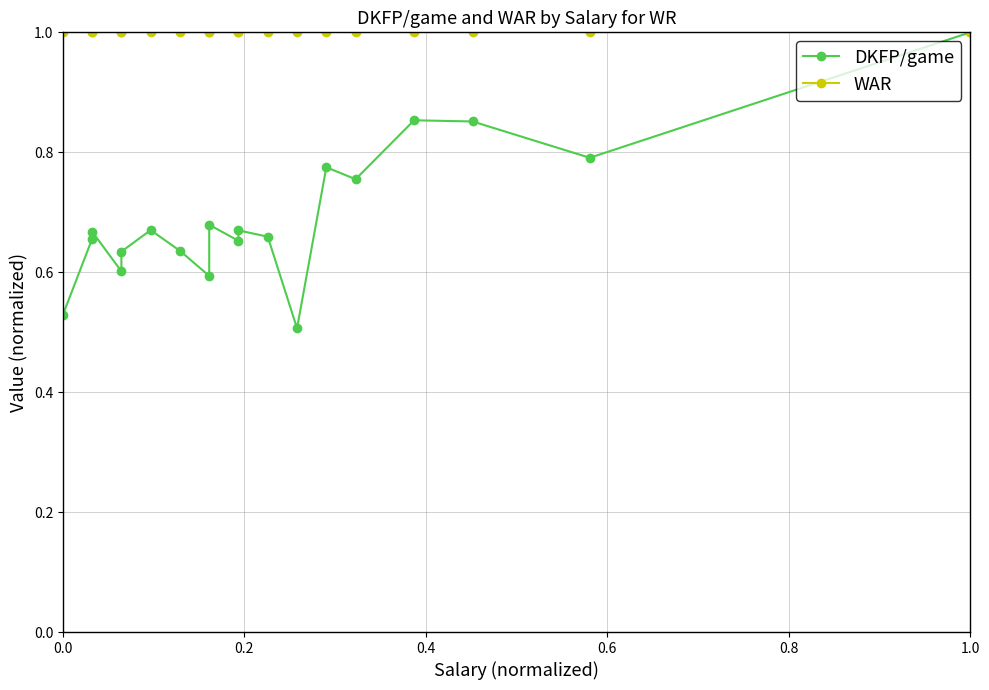

What is the difference between the maximum and minimum values in the DKFP/game series?

0.5